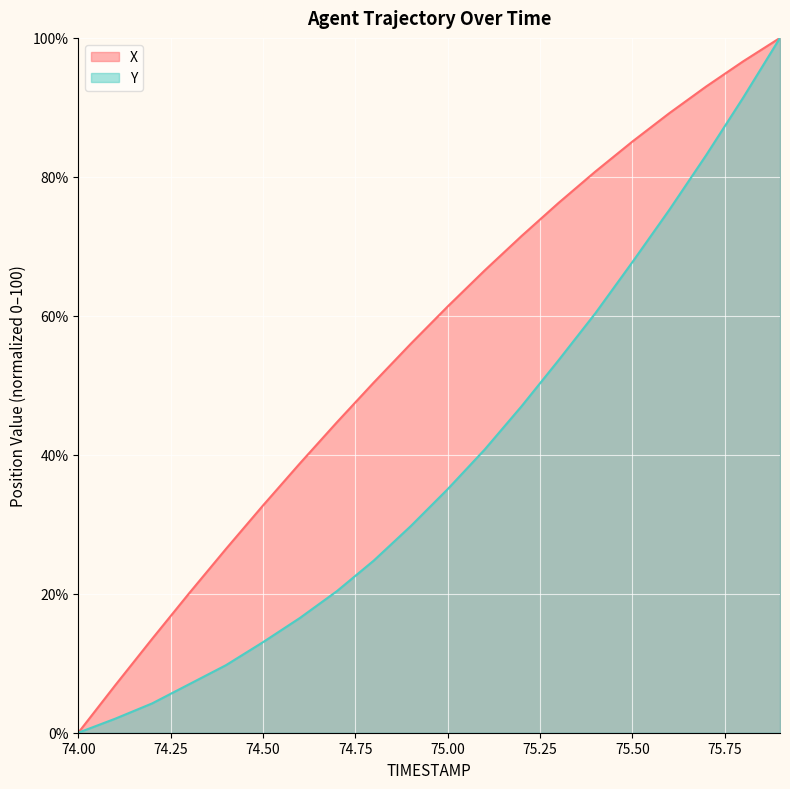

What is the greatest value displayed?

100.0